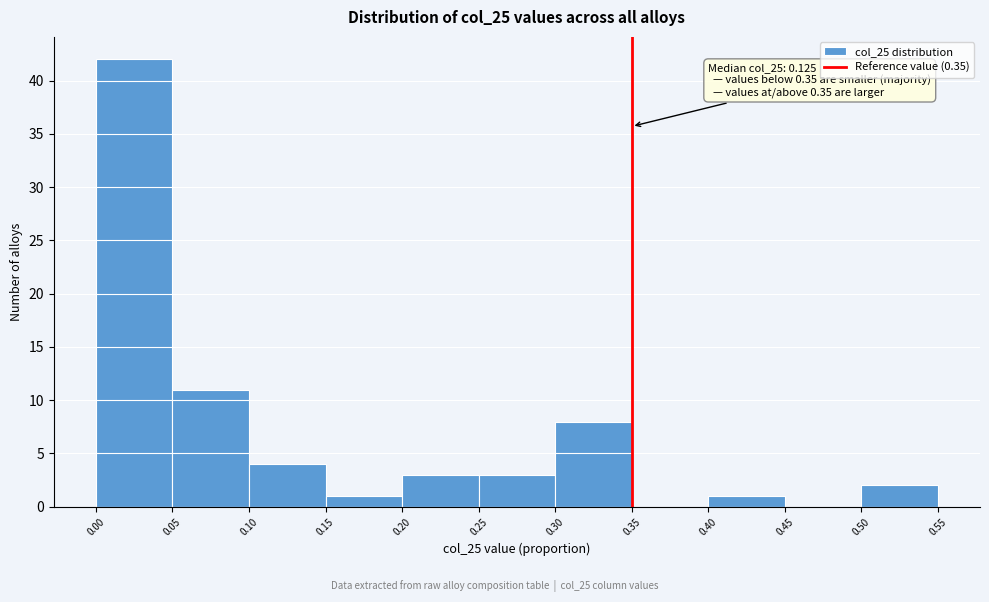

Which range on the x-axis has the tallest bar?

0.00 to 0.05